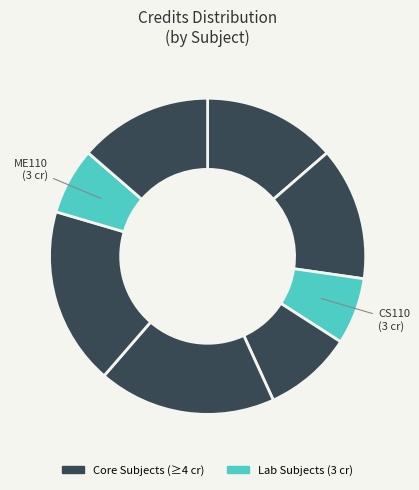

How many segments does this pie chart have?

8